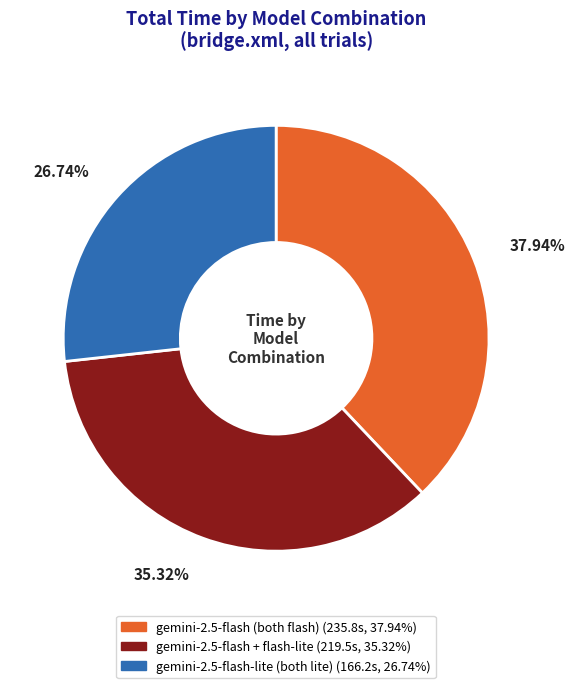

Does any single category account for the majority?

No